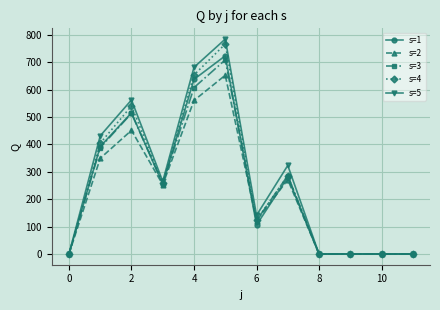

Which series has the widest spread of values?

s=5